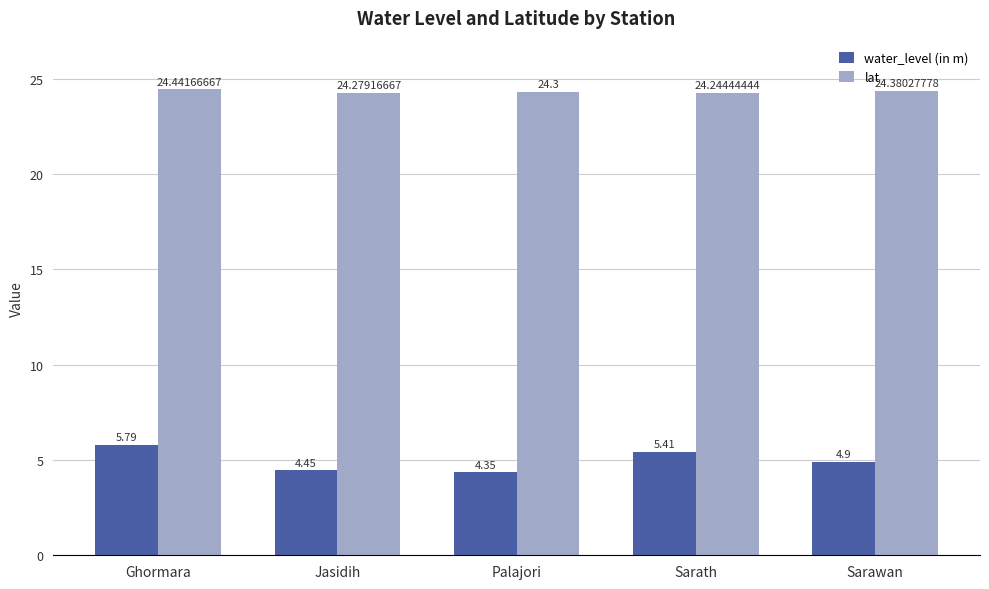

Is the value of water_level (in m) at Palajori greater than the value of lat at Sarawan?

No